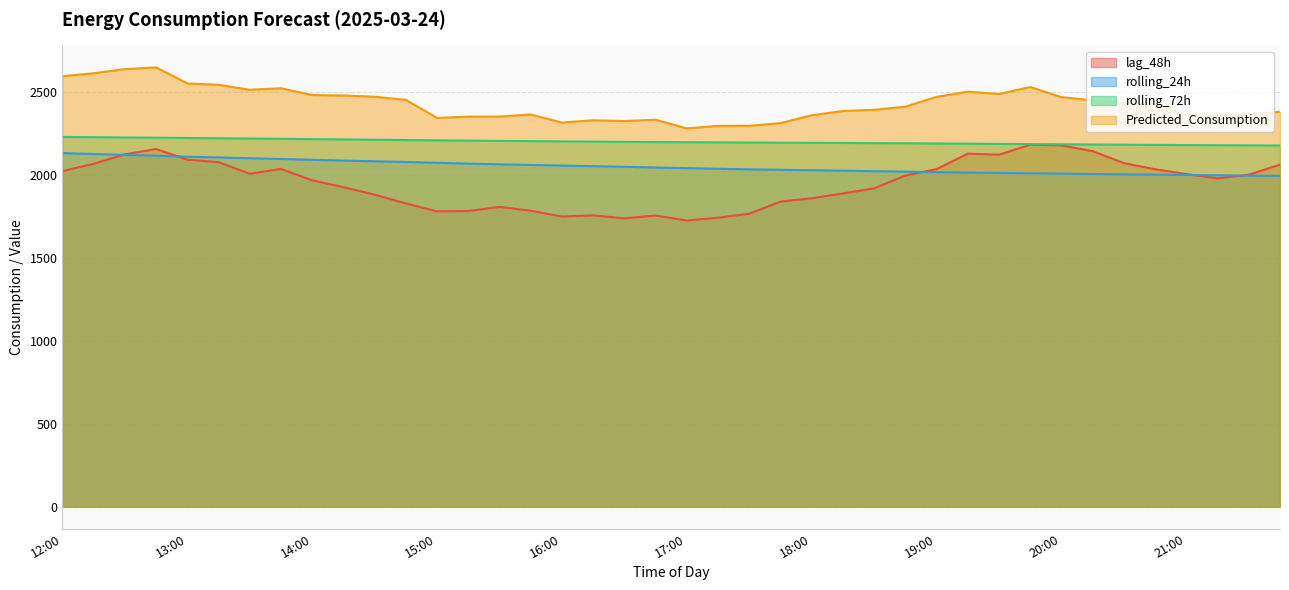

What position from the right is 15:15?

27